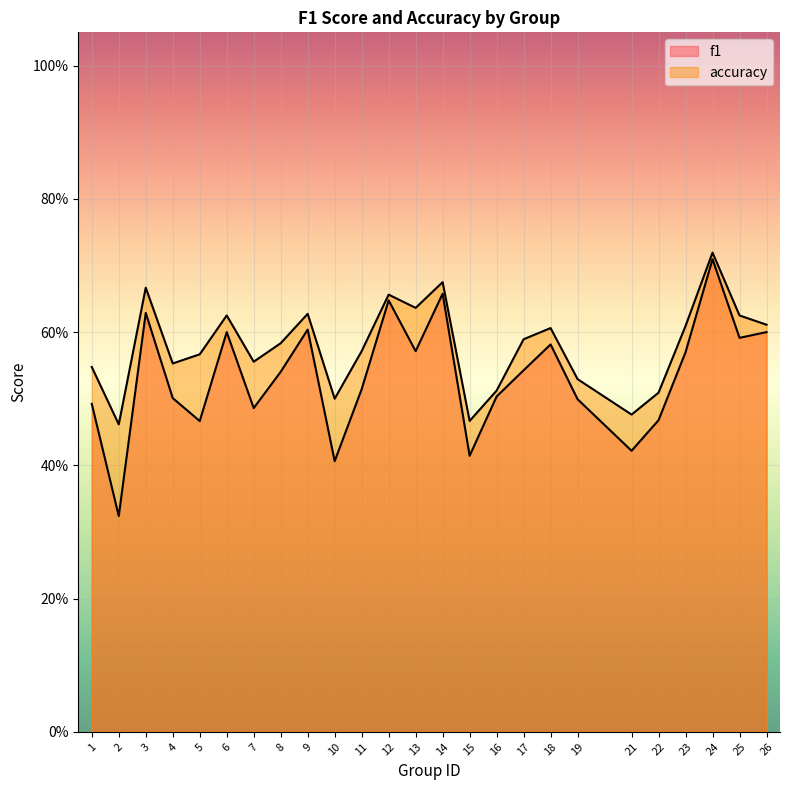

Which category has the lowest value in the f1 series?

2